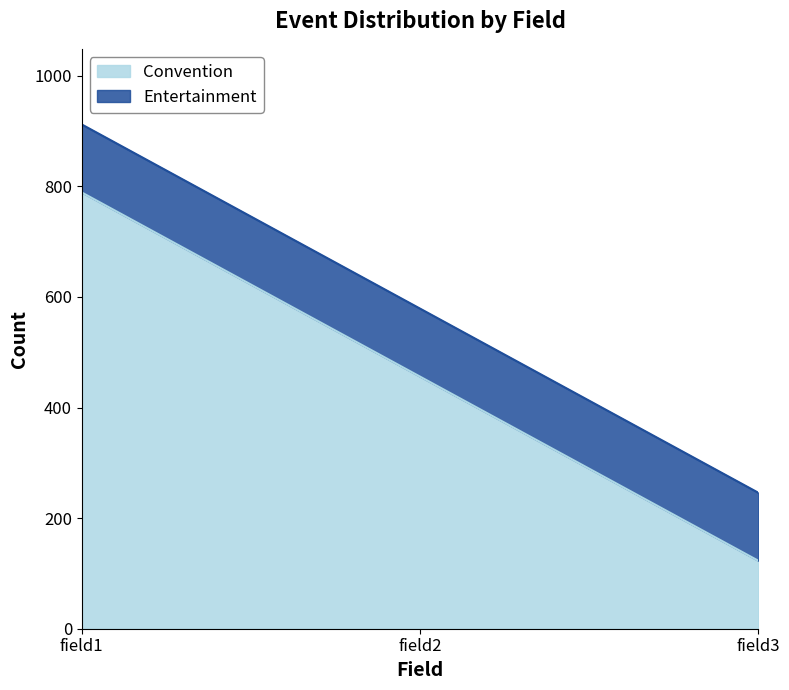

Is it true that the value at field3 is 58?

False